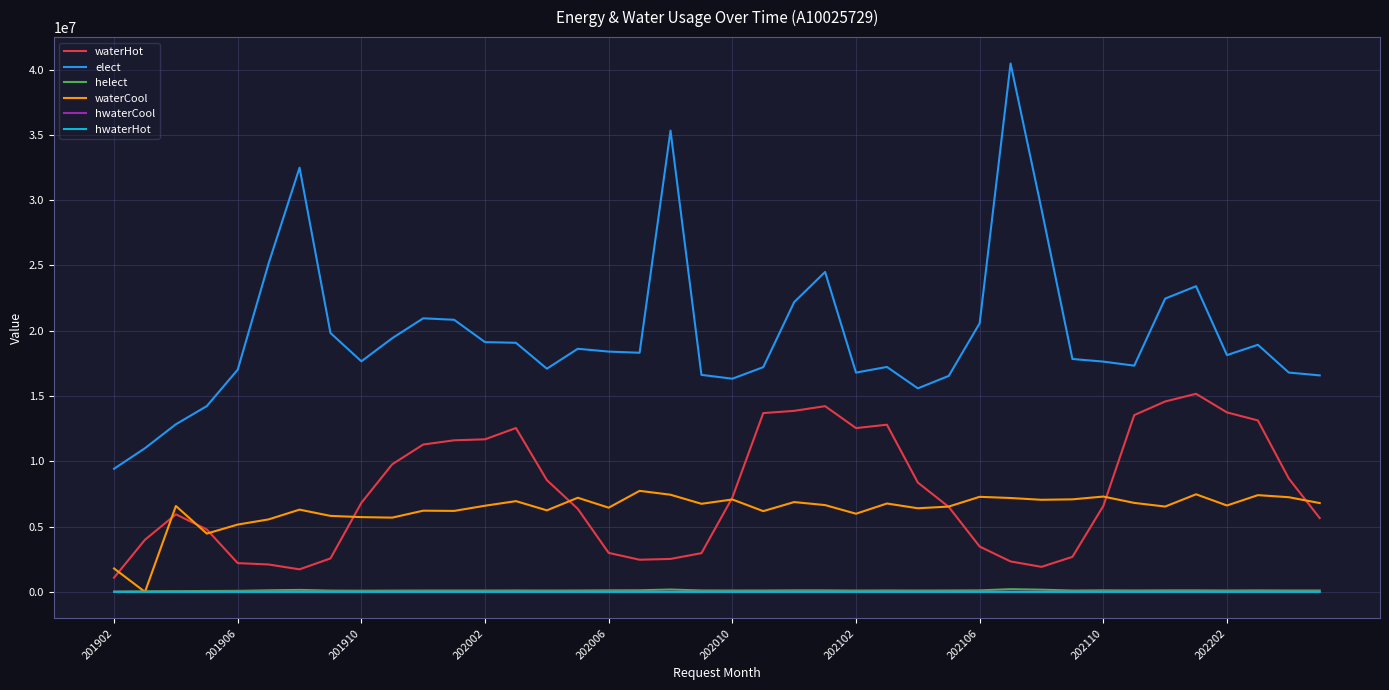

Which series has the widest spread of values?

elect